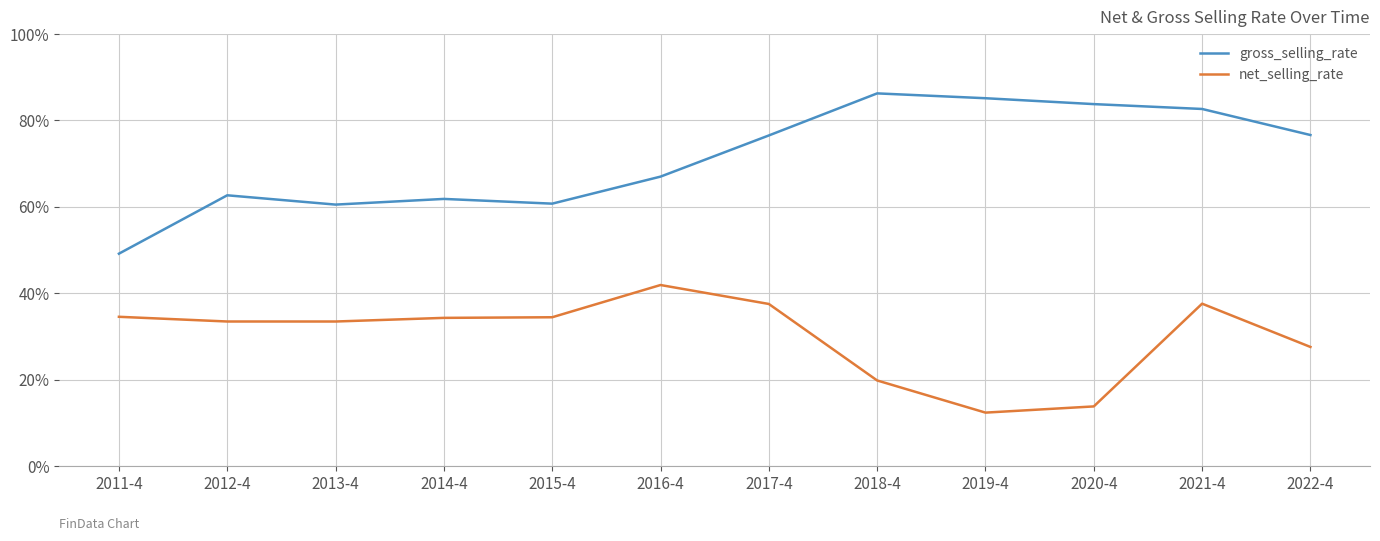

True or false: net_selling_rate and gross_selling_rate cross at least once.

False